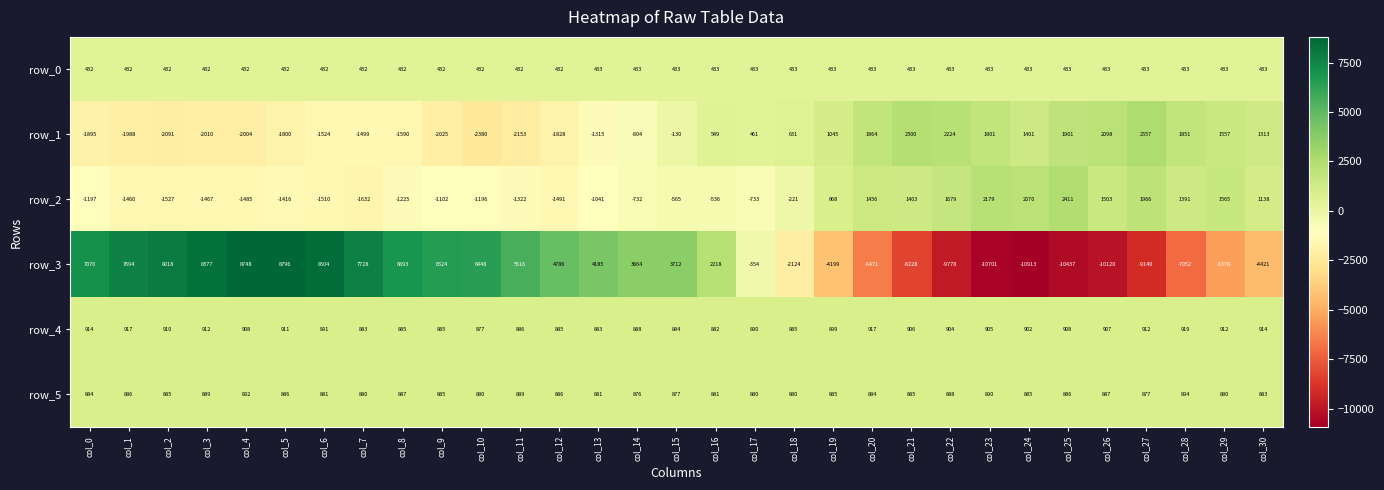

At which category is the sum across all series the highest?

col_5